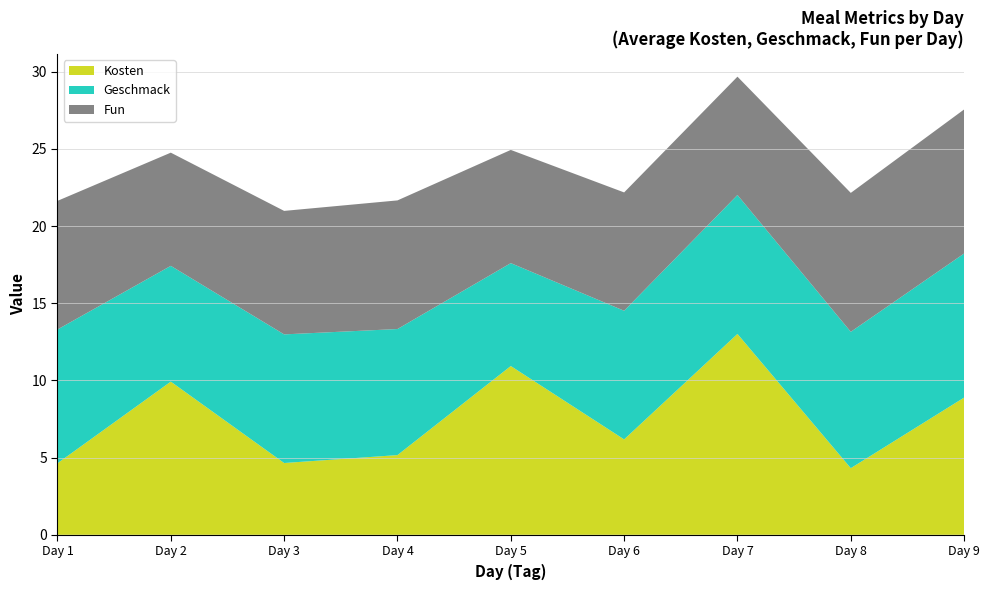

What is the maximum value for Kosten?

13.0